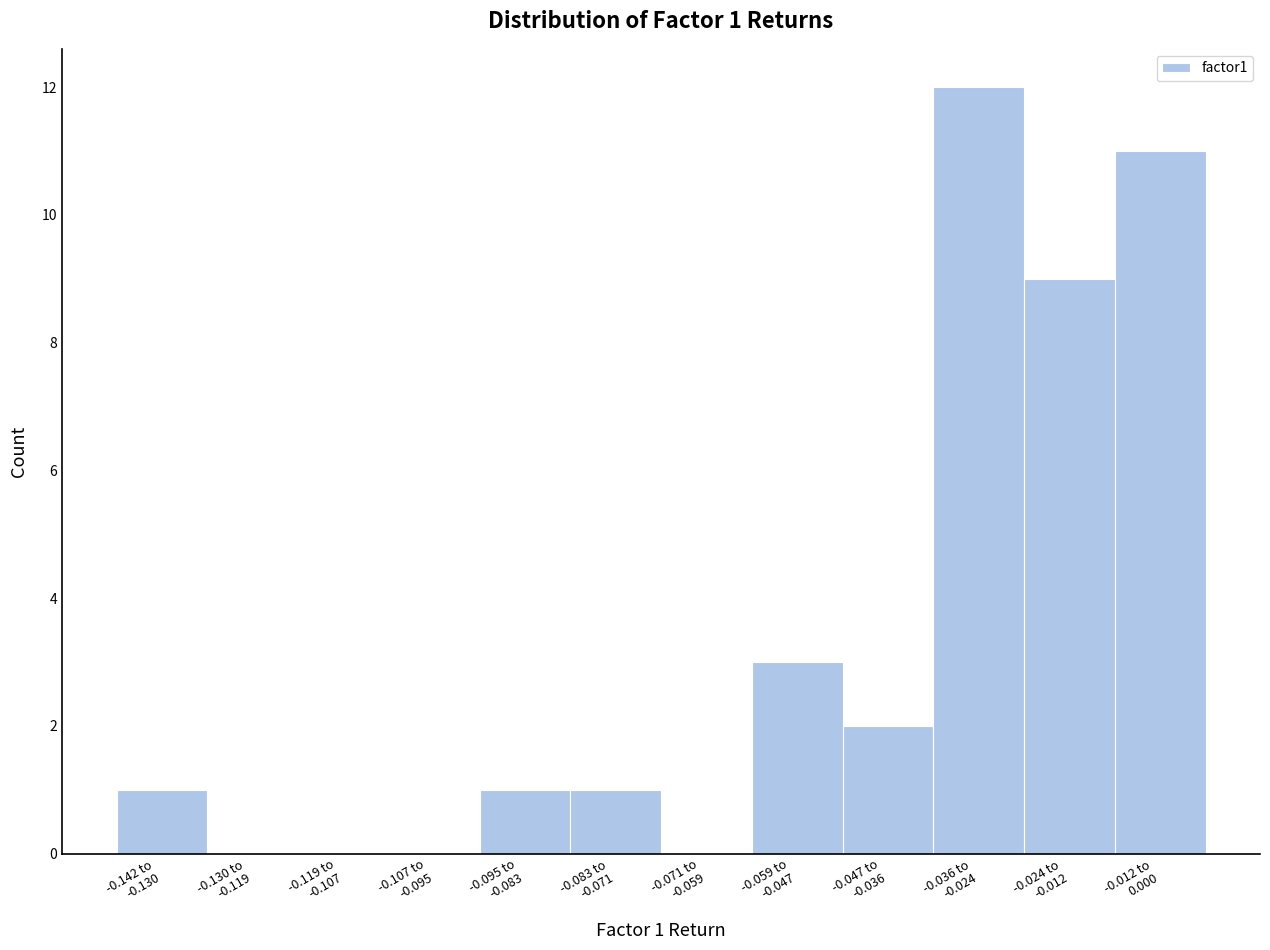

What is the greatest value displayed?

12